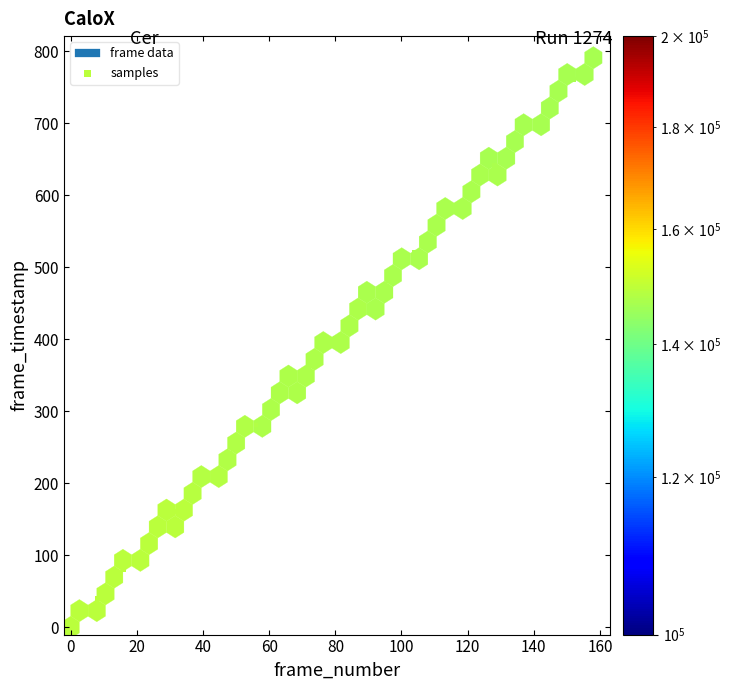

What is the range of X values (max minus min)?

152